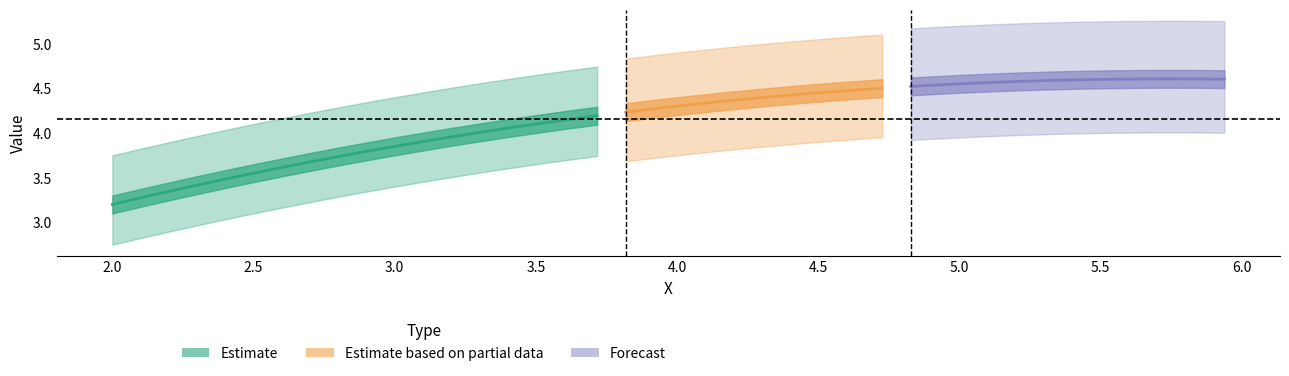

Reading left to right, list all the values displayed in this chart.

x: 2.0	2.1	2.2	2.3	2.4	2.5	2.6	2.7	2.8	2.9	3.0	3.1	3.2	3.3	3.4	3.5	3.6	3.7	3.8	3.9	4.0	4.1	4.2	4.3	4.4	4.5	4.6	4.7	4.8	4.9	5.0	5.1	5.2	5.3	5.4	5.5	5.6	5.7	5.8	5.9
y: 3.2	3.3	3.3	3.4	3.5	3.6	3.6	3.7	3.7	3.8	3.9	3.9	4.0	4.0	4.1	4.1	4.2	4.2	4.2	4.3	4.3	4.3	4.4	4.4	4.4	4.5	4.5	4.5	4.5	4.5	4.6	4.6	4.6	4.6	4.6	4.6	4.6	4.6	4.6	4.6